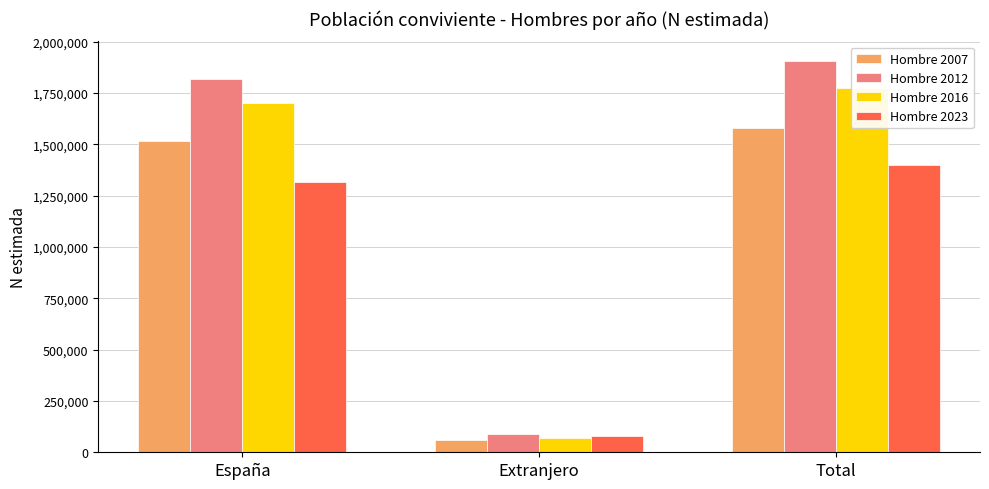

What is the greatest value displayed?

1906951